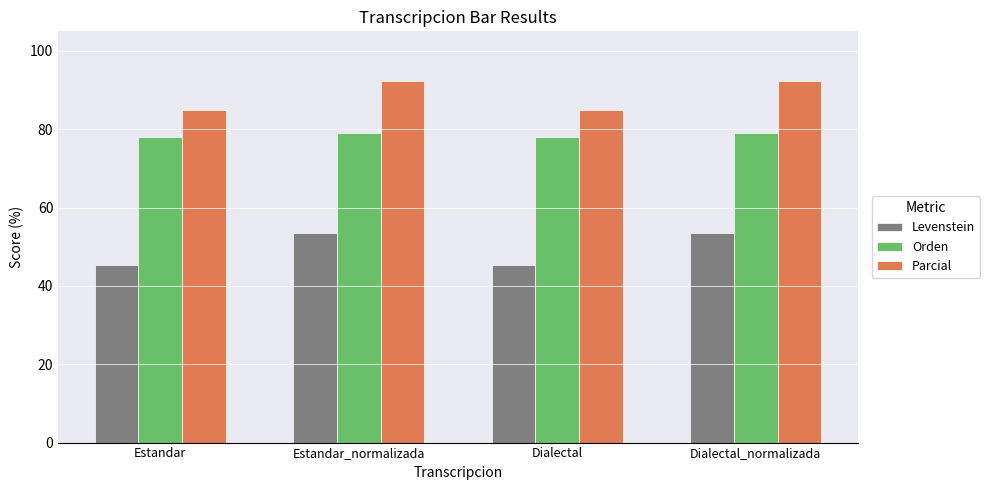

What is the average value of the Orden series?

78.6